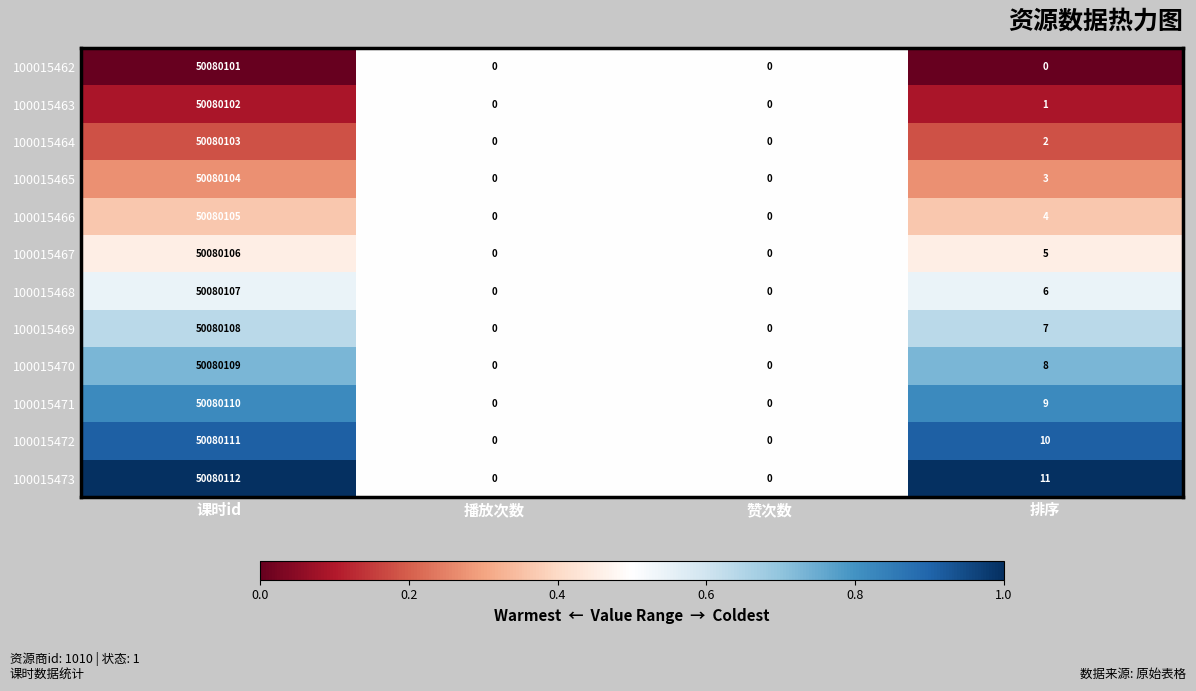

Where is 100015463 nearest to the value 25040051?

排序